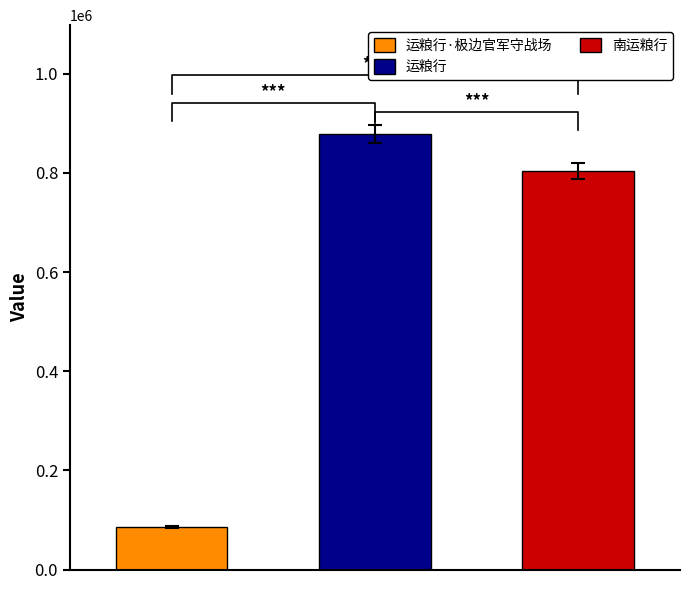

What is the ratio of the value at 运粮行·极边官军守战场 to the value at 南运粮行?

0.1